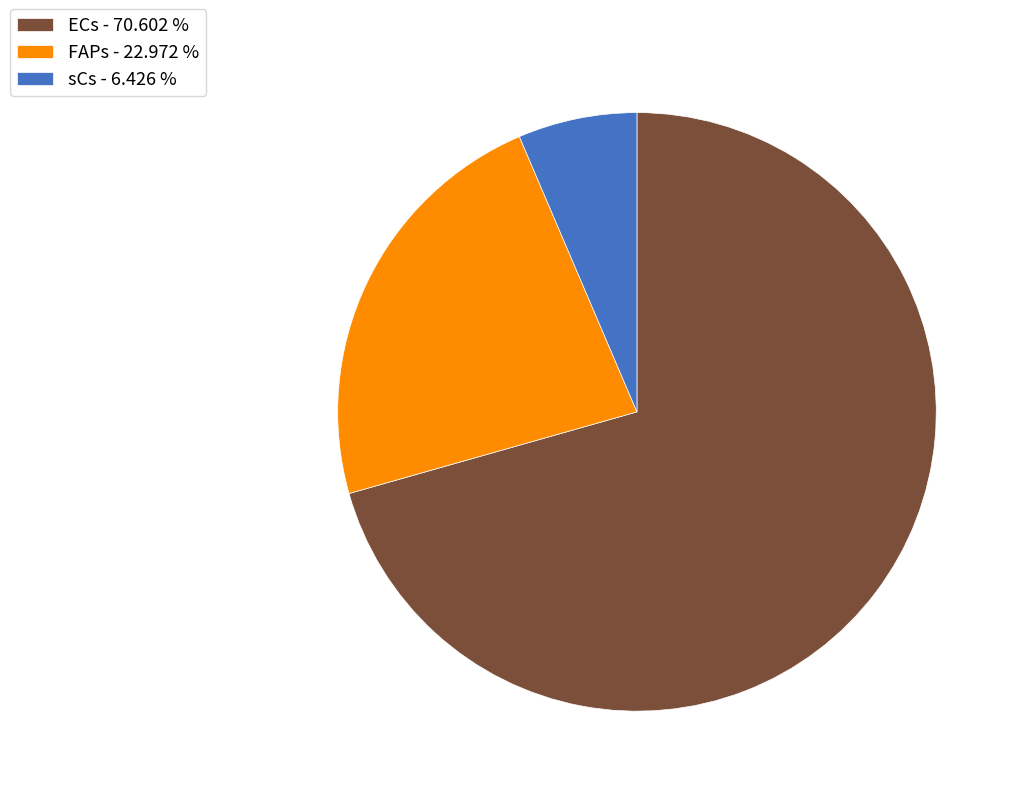

Which category has the biggest portion of the pie?

ECs